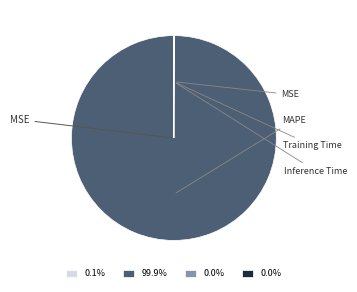

How many slices are in this pie chart?

4